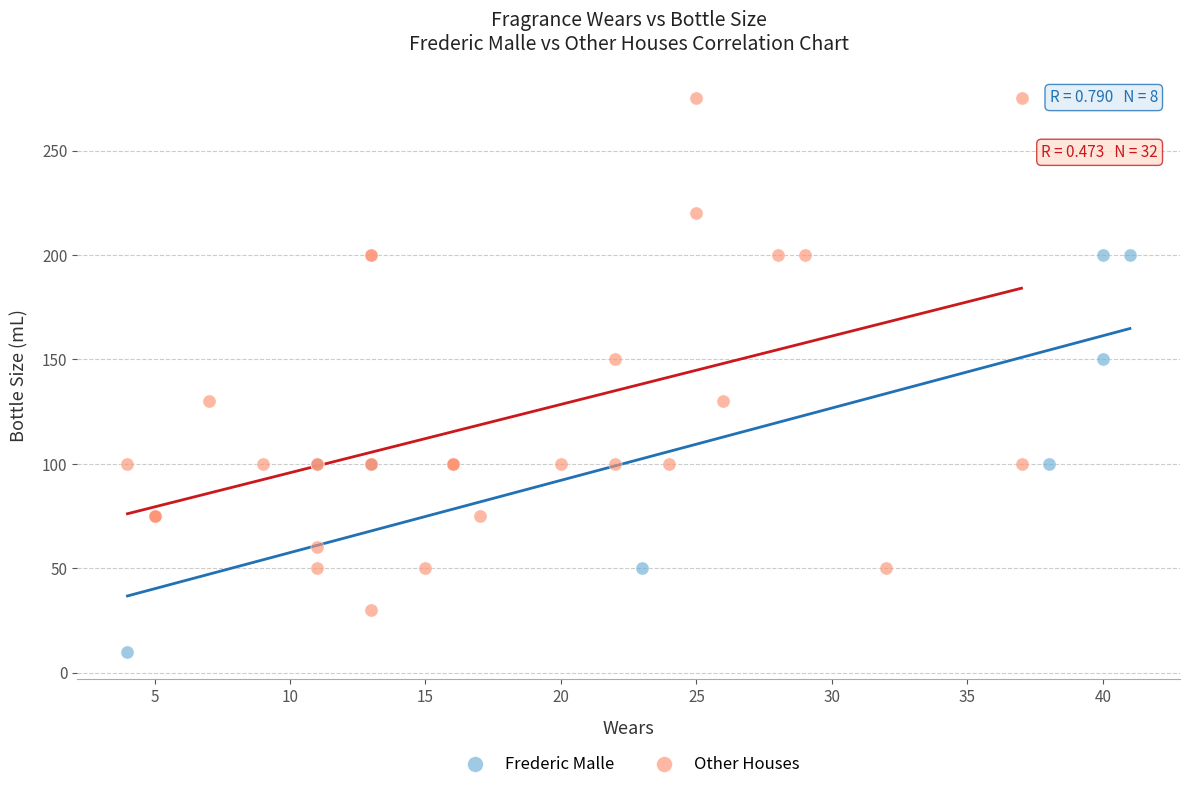

Which series reaches the maximum Y coordinate?

Other Houses